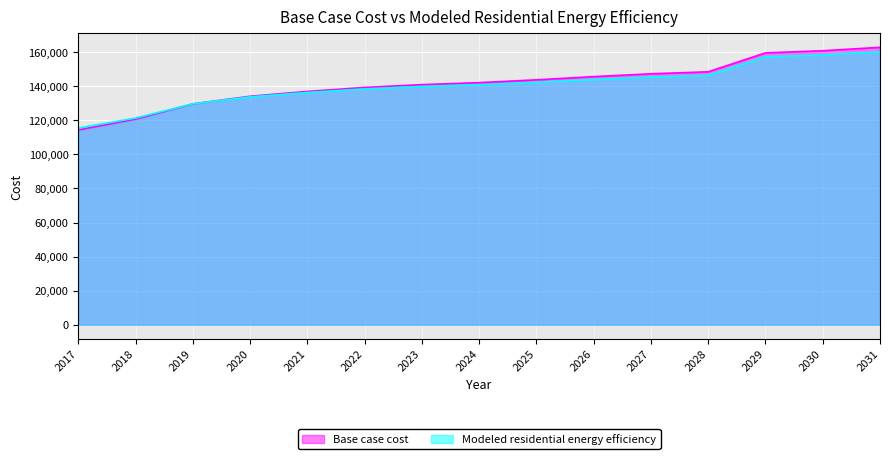

Where does the Modeled residential energy efficiency series first go above 140834?

2024